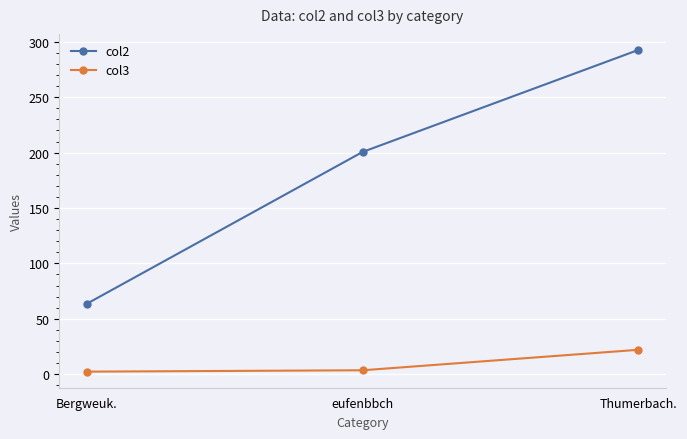

How many data points in col2 are above 200?

2